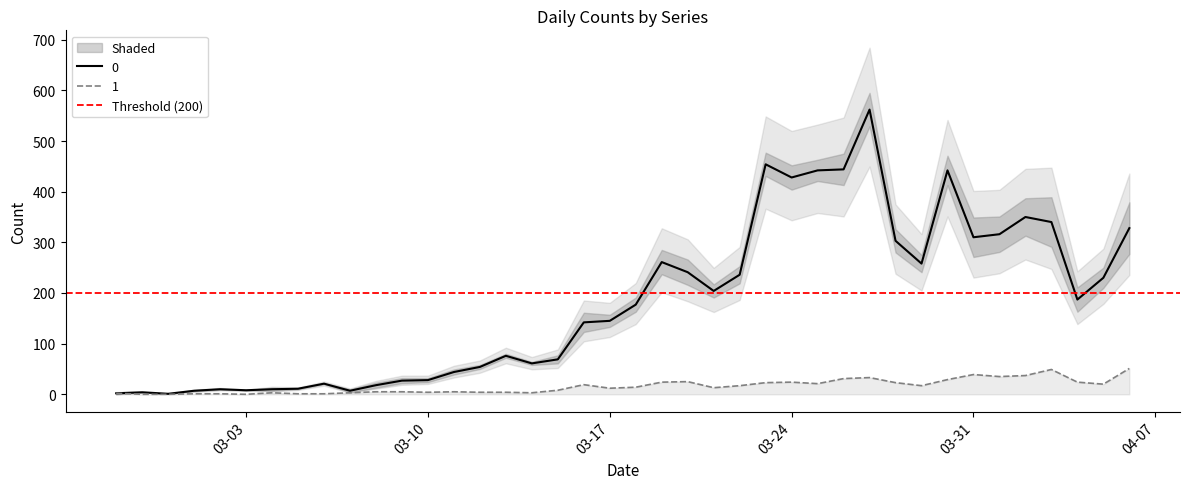

Between 2020-03-28 and 2020-03-02, which is larger?

2020-03-28